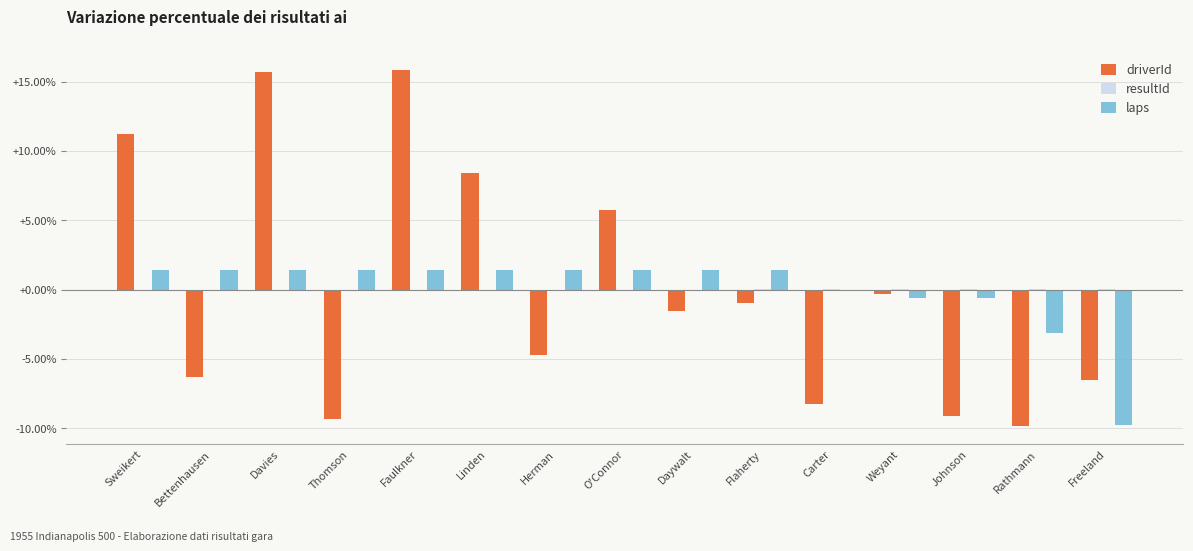

Where is laps nearest to the value -4?

Rathmann